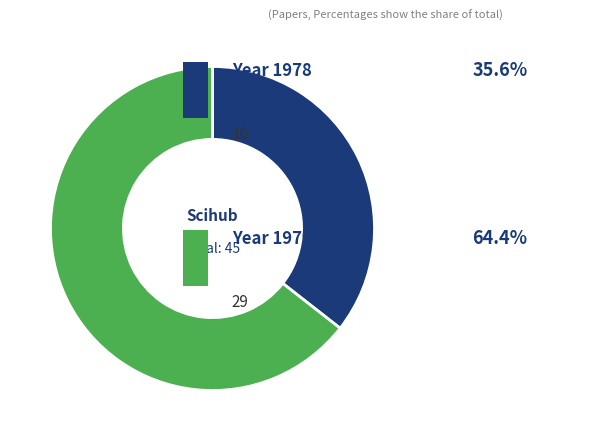

Is there a majority slice in this chart?

Yes